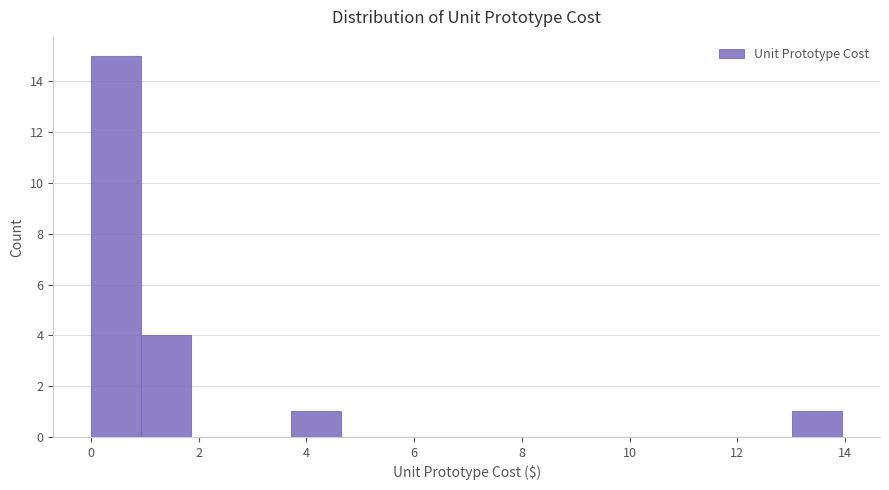

Reading left to right, transcribe this chart: for each bar, give the range it covers on the x-axis and its height. Neither the bar edges nor the heights are printed on the chart, so give them approximately, as read against the axes.

0.0 to 1.0: 15
1.0 to 1.8: 4
1.8 to 2.8: 0
2.8 to 3.8: 0
3.8 to 4.6: 1
4.6 to 5.6: 0
5.6 to 6.6: 0
6.6 to 7.4: 0
7.4 to 8.4: 0
8.4 to 9.4: 0
9.4 to 10.2: 0
10.2 to 11.2: 0
11.2 to 12.0: 0
12.0 to 13.0: 0
13.0 to 14.0: 1